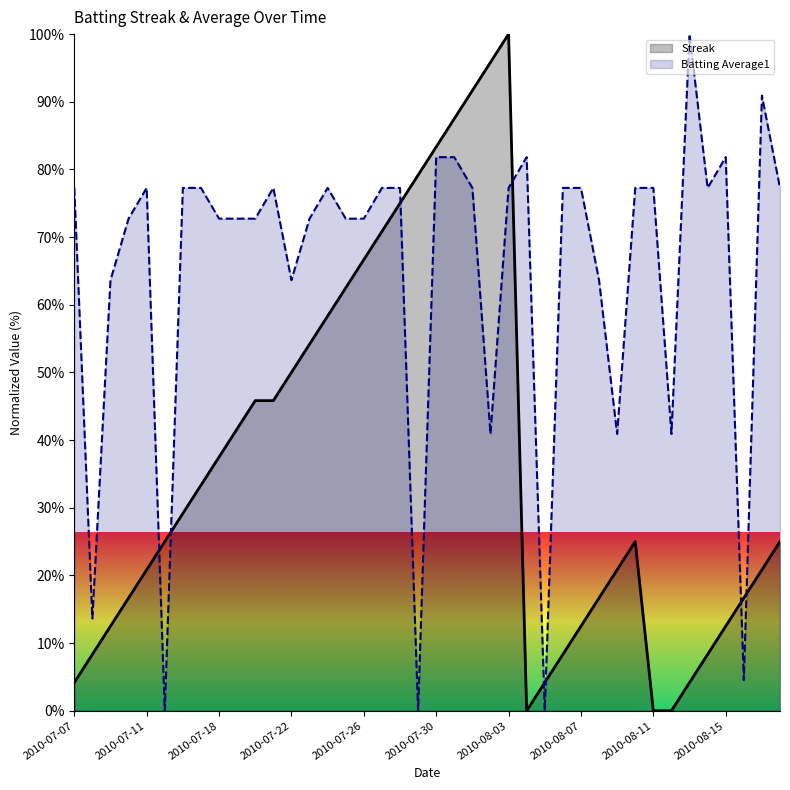

Reading left to right, what are all the values shown in this chart?

Streak: 4.2	8.3	12.5	16.7	20.8	25.0	29.2	33.3	37.5	41.7	45.8	45.8	50.0	54.2	58.3	62.5	66.7	70.8	75.0	79.2	83.3	87.5	91.7	95.8	100.0	0.0	4.2	8.3	12.5	16.7	20.8	25.0	0.0	0.0	4.2	8.3	12.5	16.7	20.8	25.0
Batting Average1: 77.3	13.6	63.6	72.7	77.3	0.0	77.3	77.3	72.7	72.7	72.7	77.3	63.6	72.7	77.3	72.7	72.7	77.3	77.3	0.0	81.8	81.8	77.3	40.9	77.3	81.8	0.0	77.3	77.3	63.6	40.9	77.3	77.3	40.9	100.0	77.3	81.8	4.5	90.9	77.3